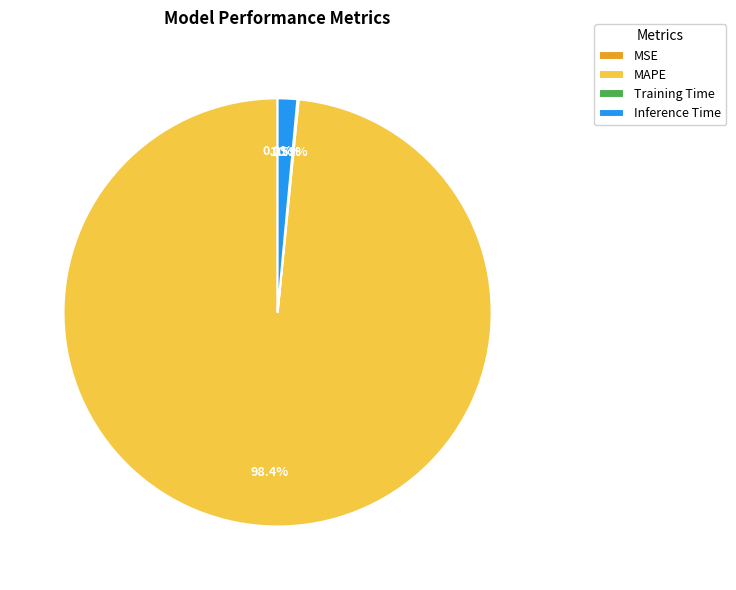

True or false: MAPE accounts for 84% of the total.

False